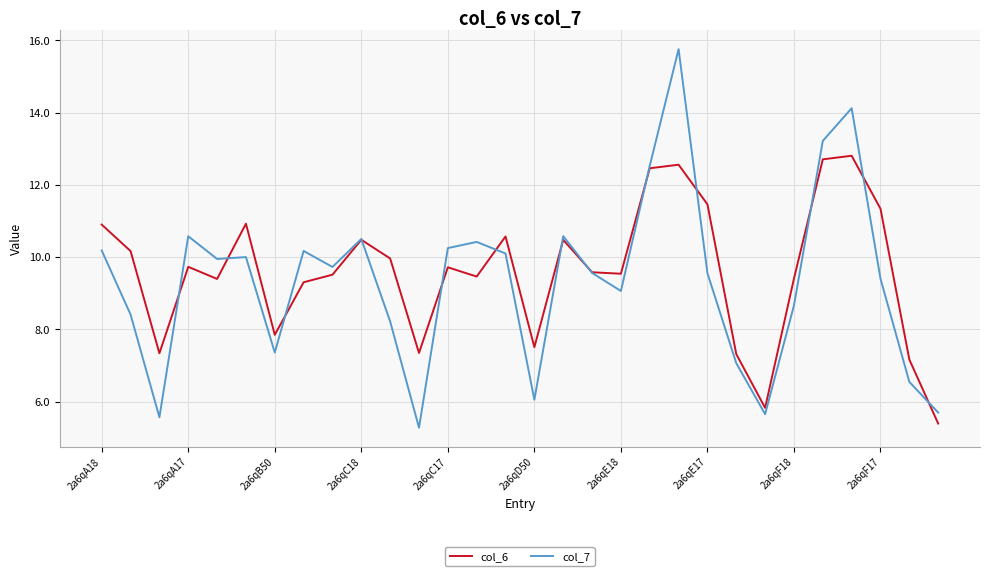

Which series has the widest spread of values?

col_7